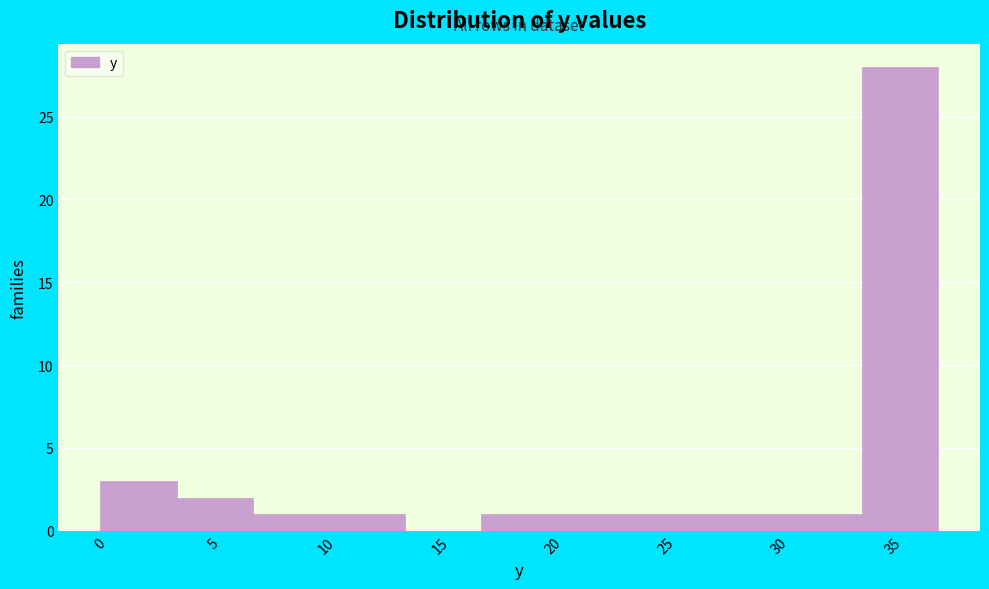

What is the height of the bar covering 33.5 to 37.0 on the x-axis? Neither the bar edges nor the heights are printed on the chart, so give them approximately, as read against the axes.

28